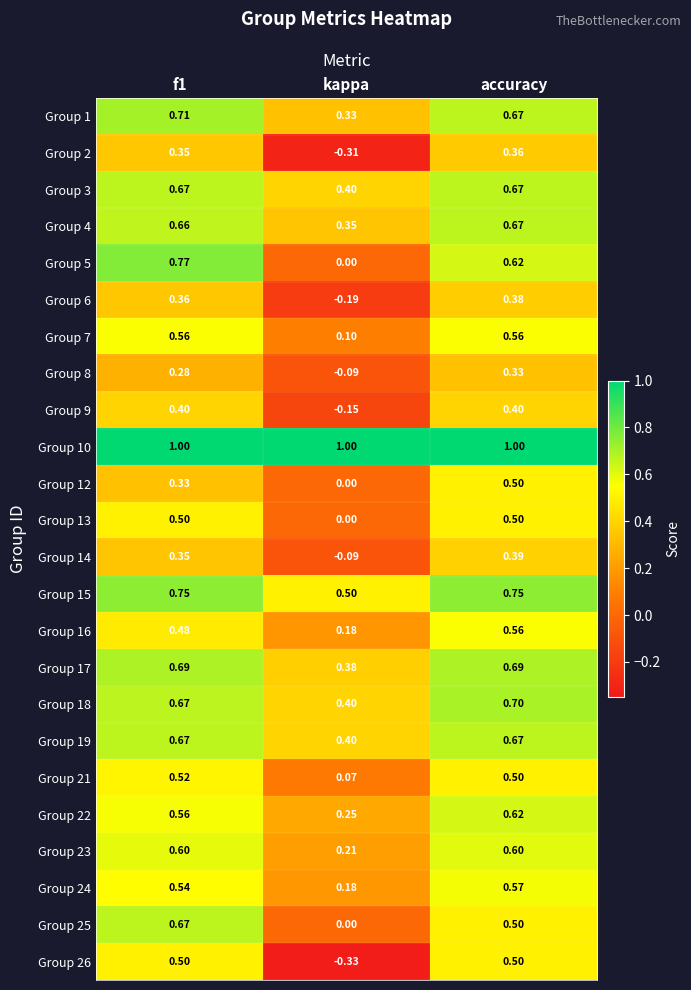

At how many categories does at least one series exceed 0?

3